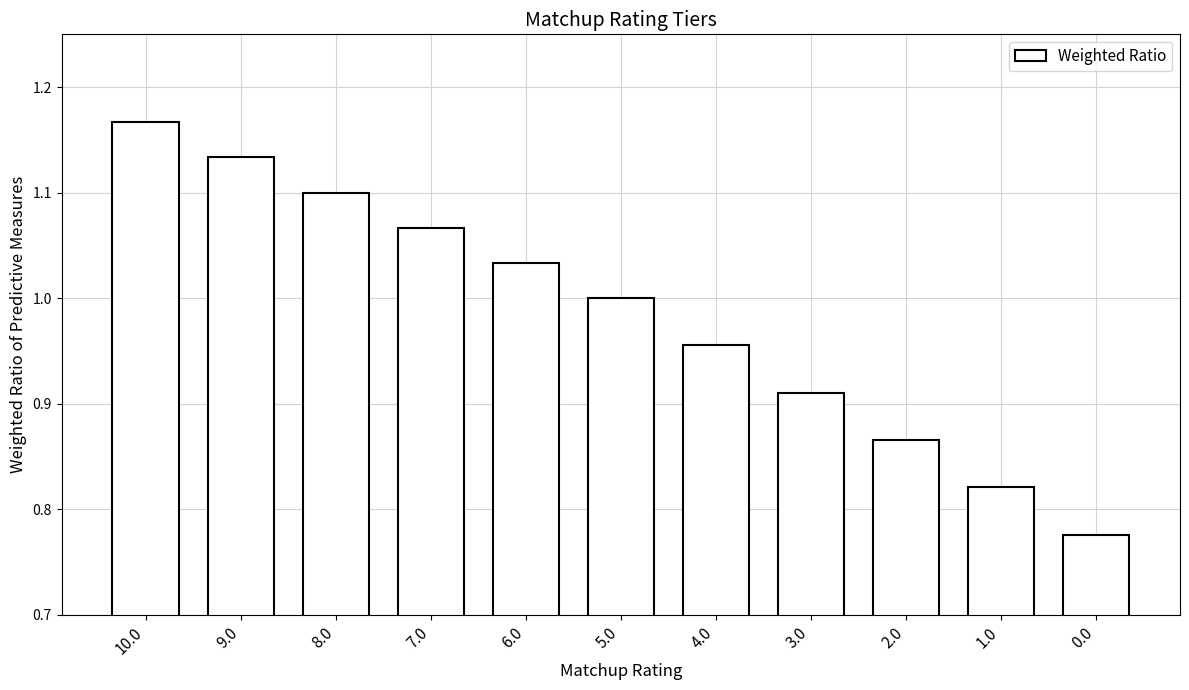

The value at 9.0 is 1.1. True or false?

True